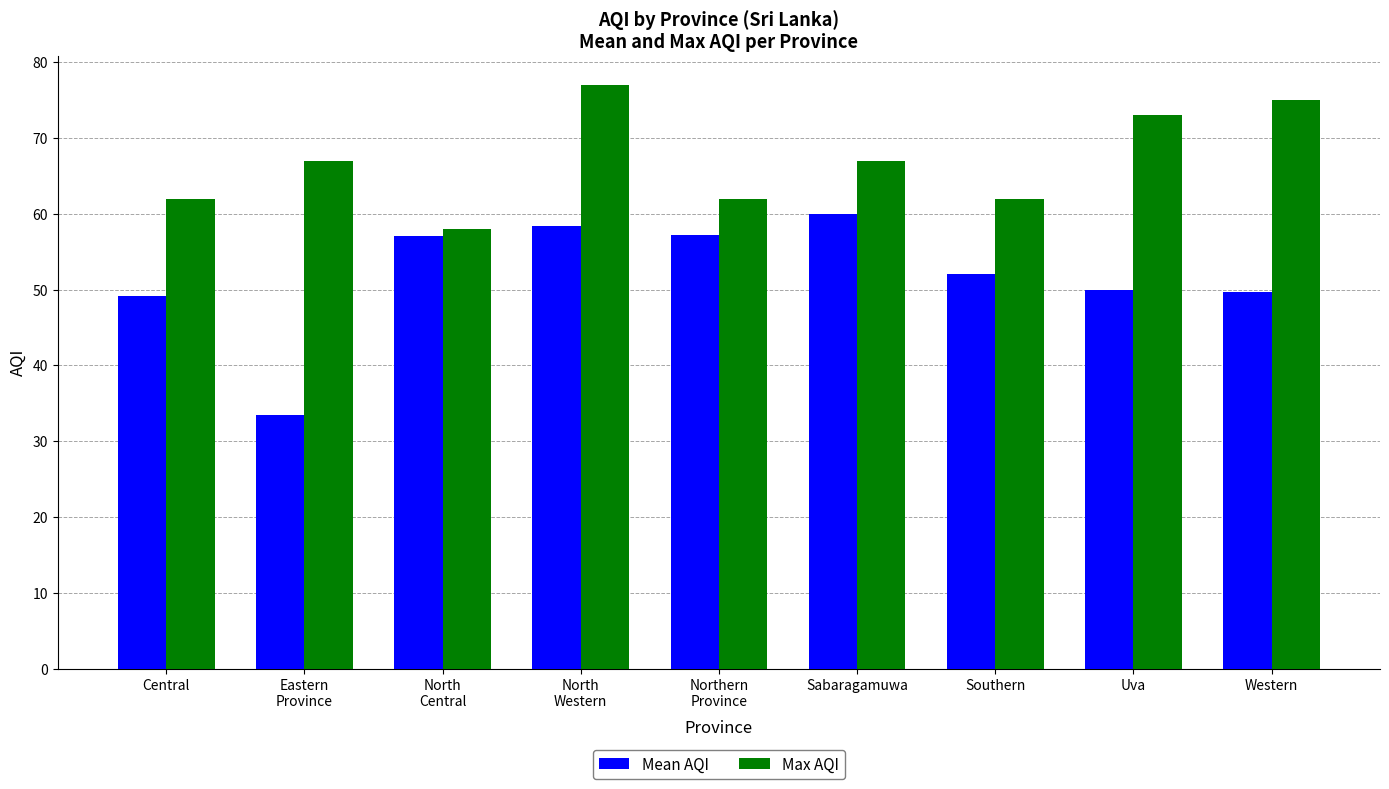

What is the difference between the highest and lowest values at Uva?

23.0